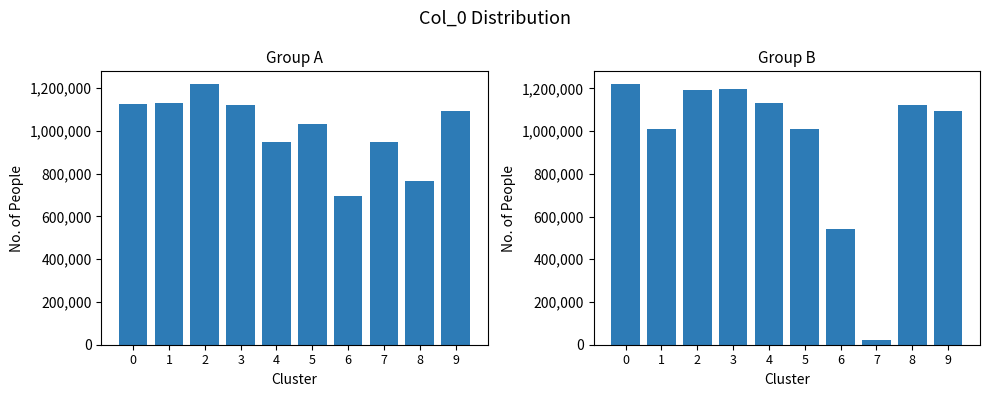

What is the total value across all series at 9?

2185259